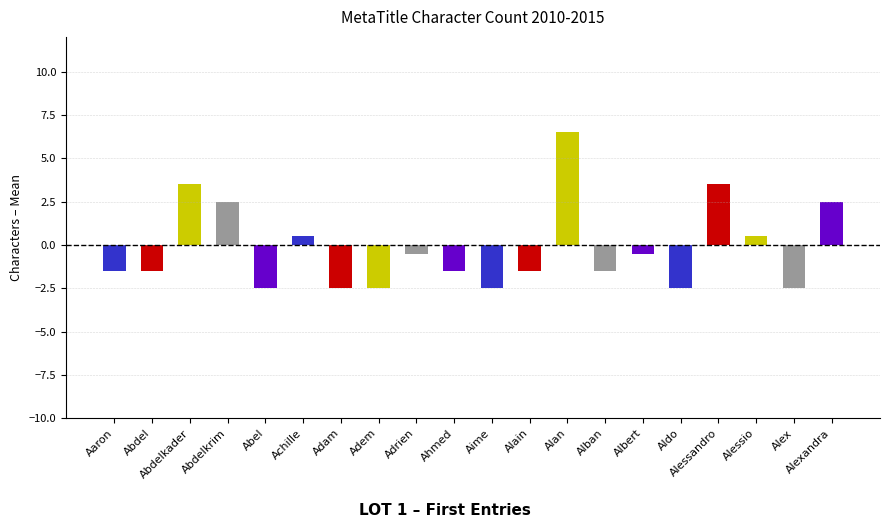

Which label corresponds to the largest value in the chart?

Alan